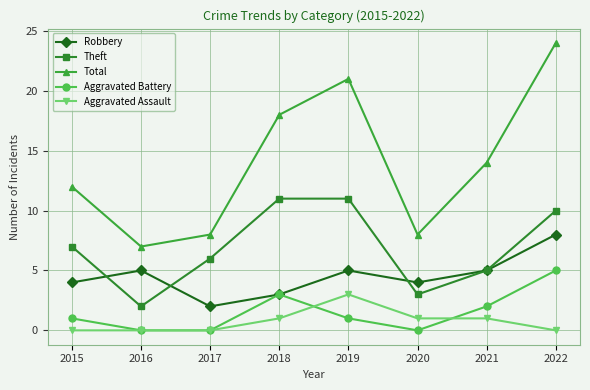

What is the total value across all series at 2018?

36